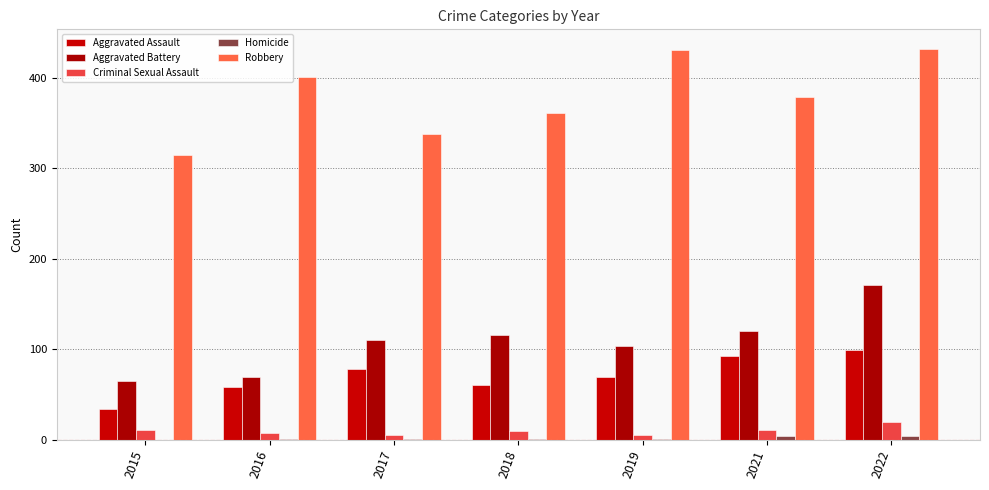

Are the bars horizontal?

No